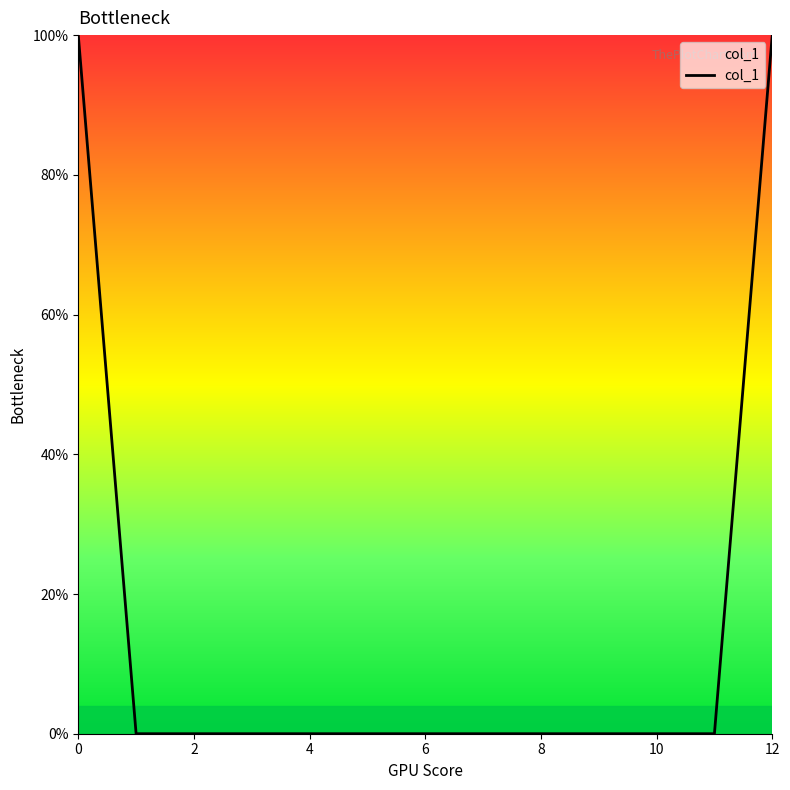

Does the chart display data point markers on the line(s)?

No